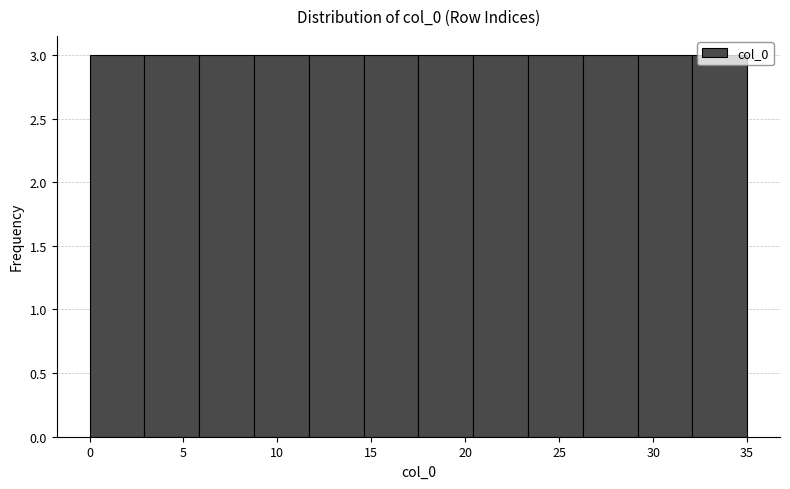

How tall is the bar that spans 14.5 to 17.5 on the x-axis? Neither the bar edges nor the heights are printed on the chart, so give them approximately, as read against the axes.

3